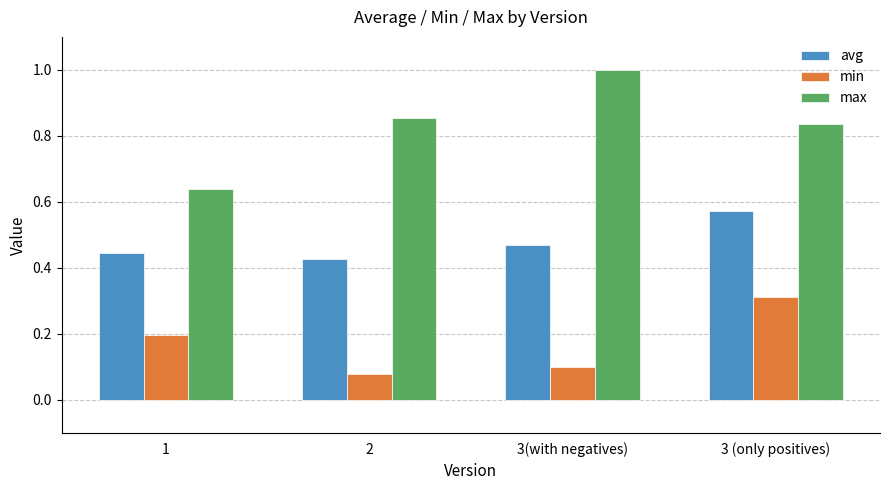

At 1, list the series in order from largest to smallest.

max, avg, min